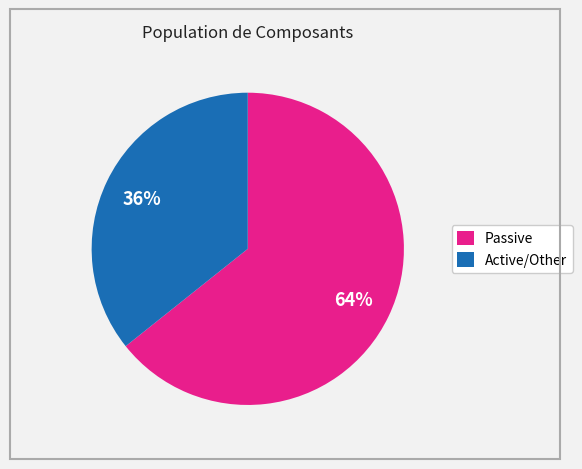

Is the sum of Active/Other and Passive greater than half?

Yes